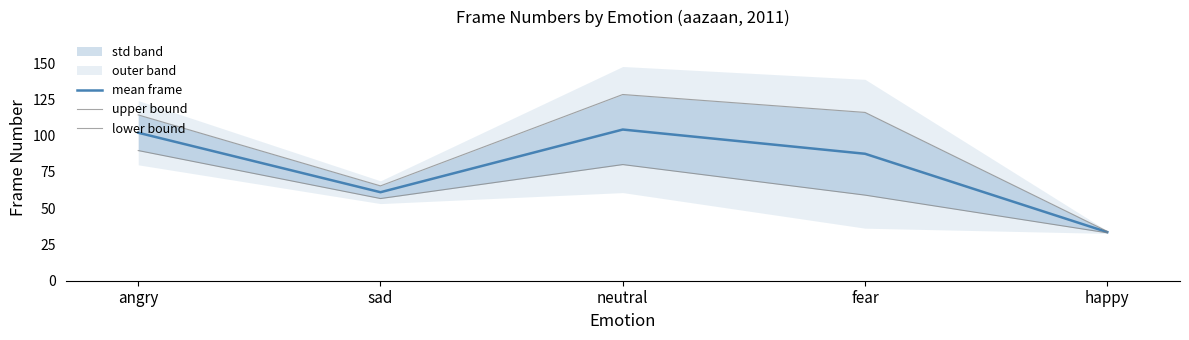

Which series has the largest total across all categories?

upper bound